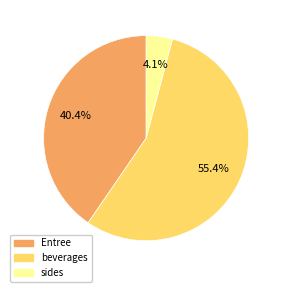

What is the largest slice in the pie chart?

beverages